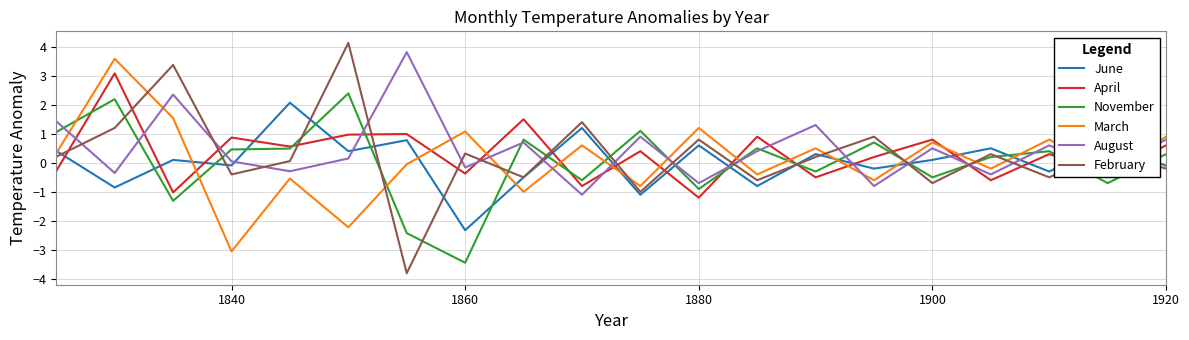

In April, how many points are lower than both neighbors (excluding endpoints)?

8